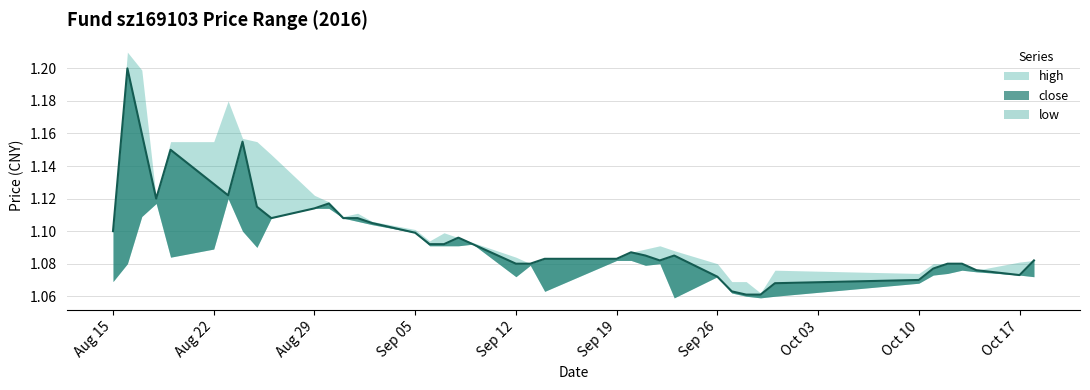

Where is close nearest to the value 1?

2016-09-28